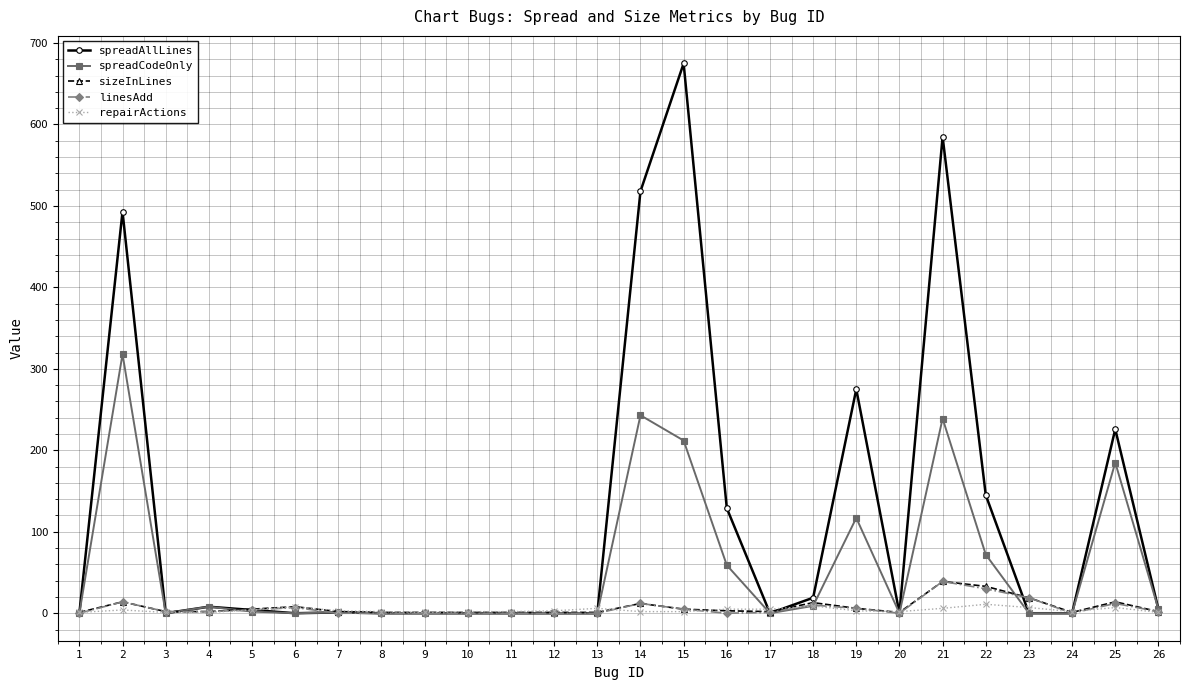

How many lines are shown in the chart?

5